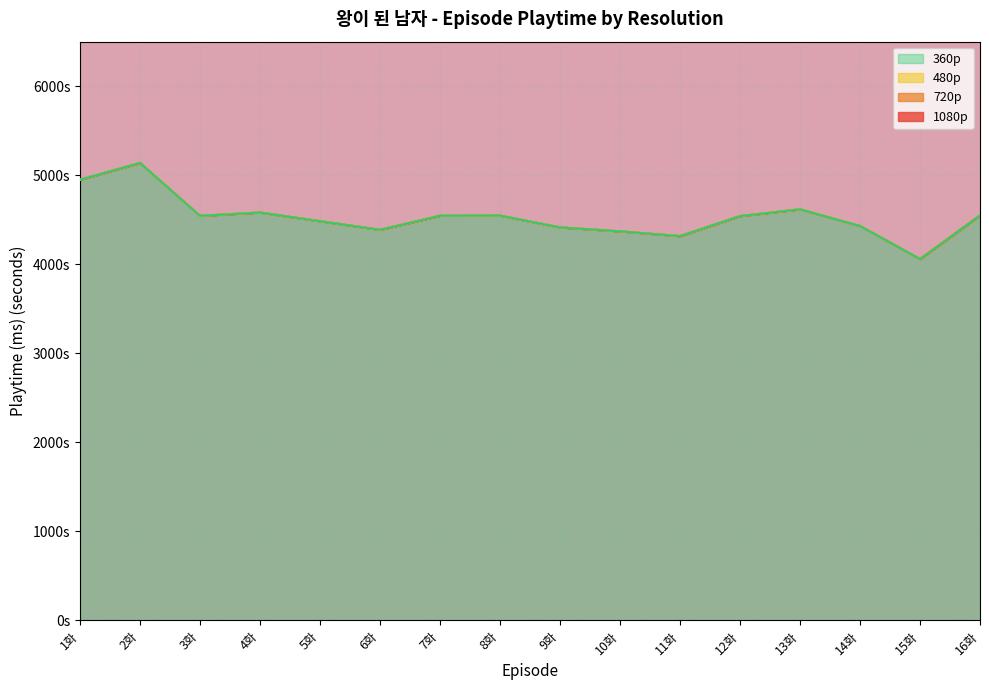

How many series are shown in this chart?

4